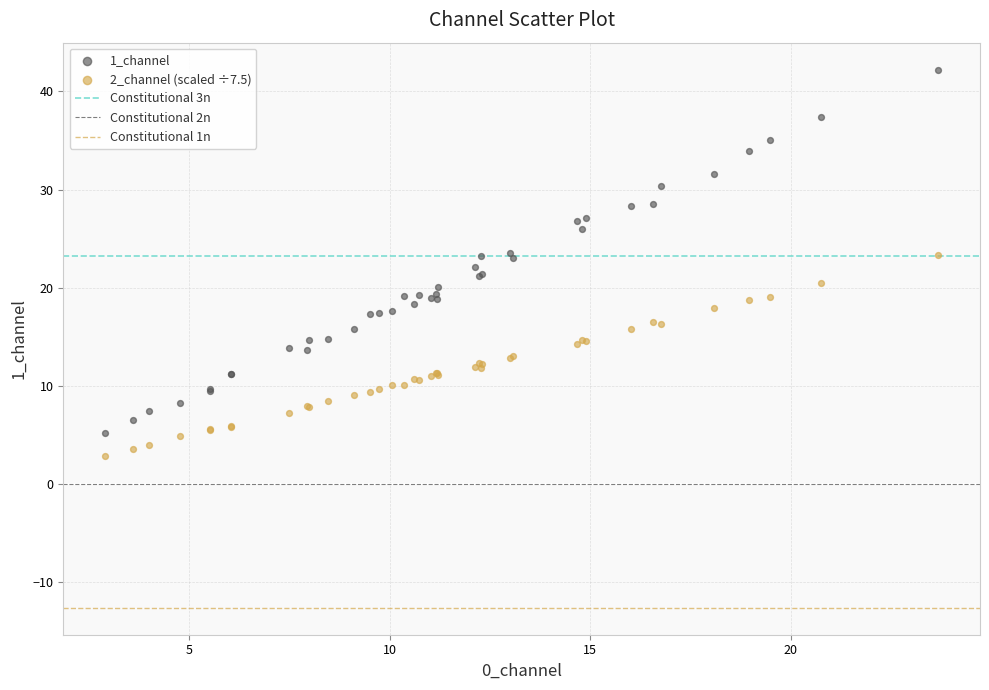

Which series has the largest Y range (max minus min)?

1_channel